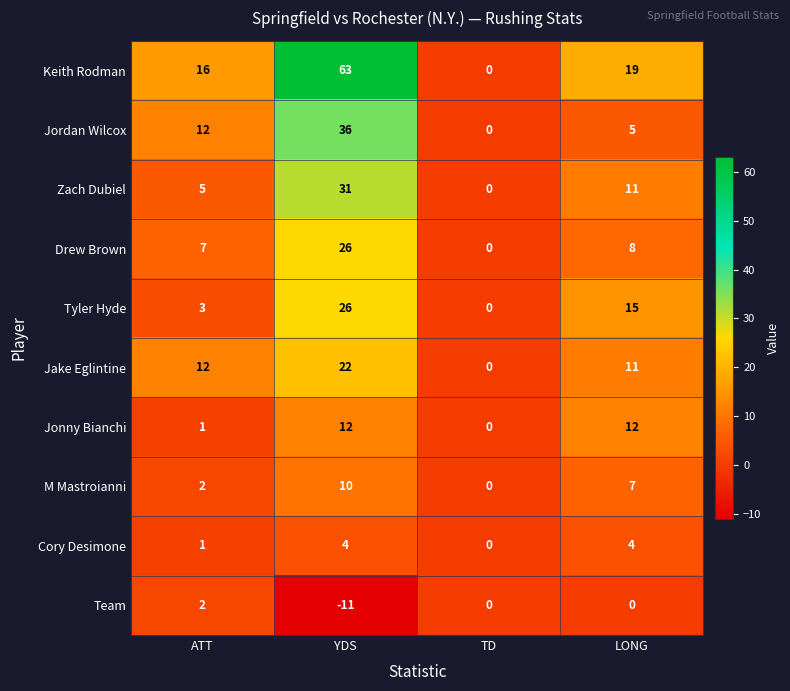

The value of Keith Rodman at YDS is 98. True or false?

False